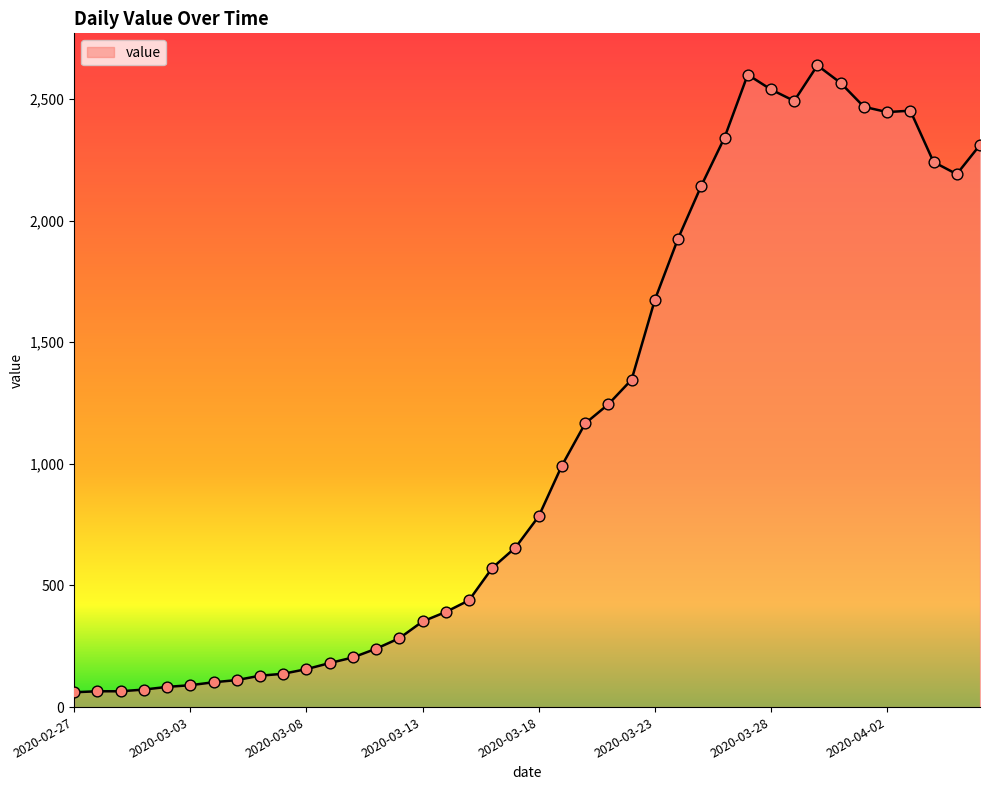

What is the smallest value displayed?

61